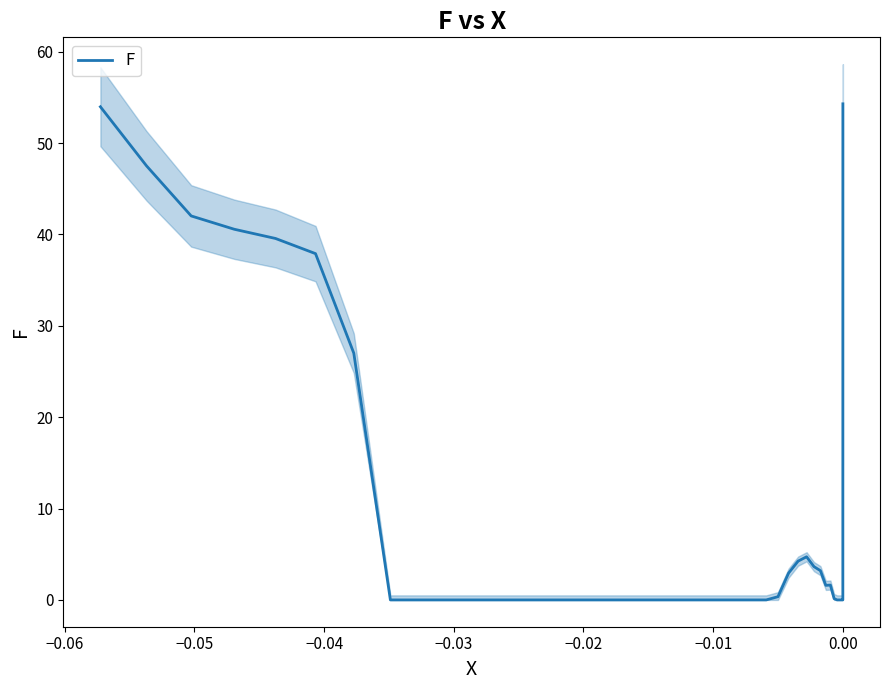

Reading left to right, list all the values displayed in this chart.

54.0	47.5	42.0	40.6	39.6	37.9	27.0	0.0	0.0	0.0	0.0	0.0	0.0	0.0	0.0	0.0	0.0	0.0	0.0	0.0	0.0	0.0	0.0	0.0	0.4	2.9	4.2	4.7	3.6	3.2	1.6	1.6	0.1	0.0	0.0	0.0	0.0	0.0	0.0	54.3